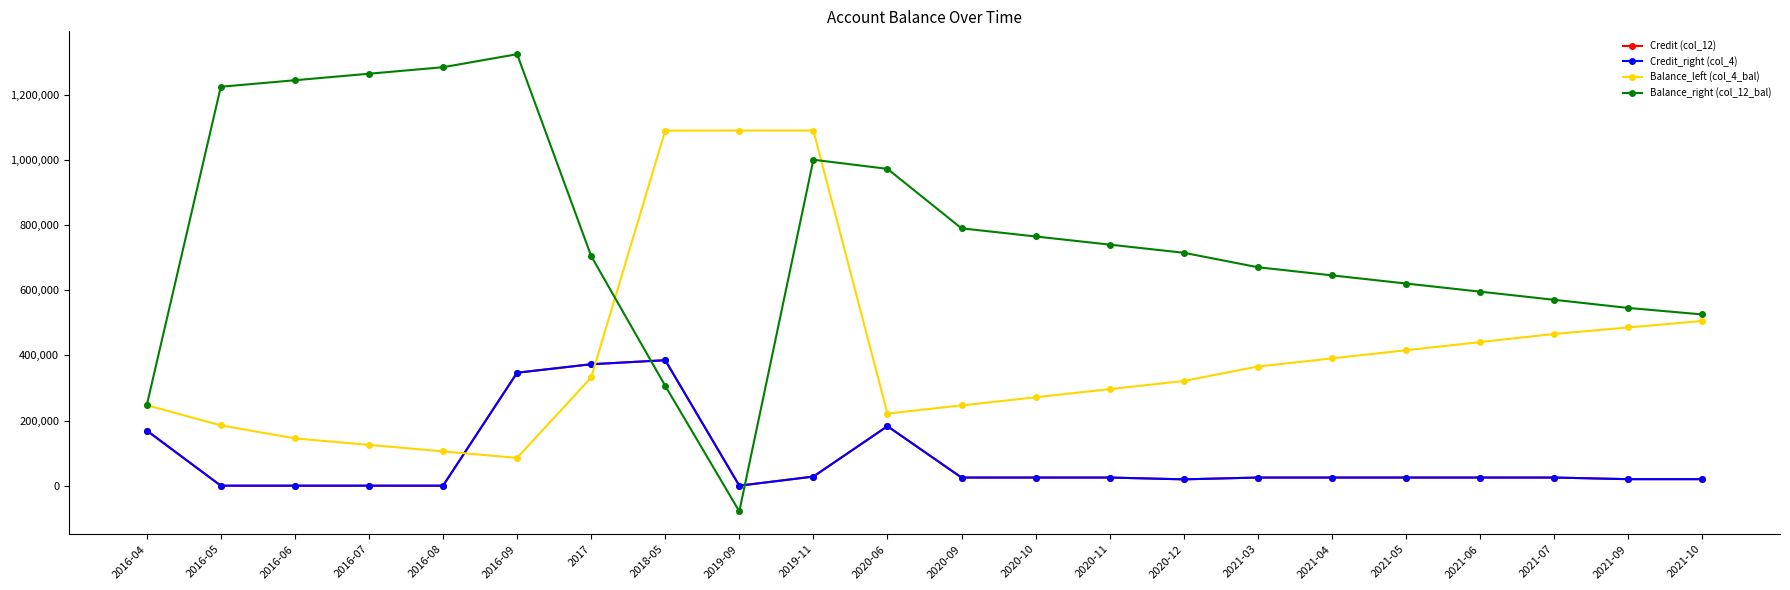

Where is the first local minimum for Balance_left (col_4_bal)?

2016-09